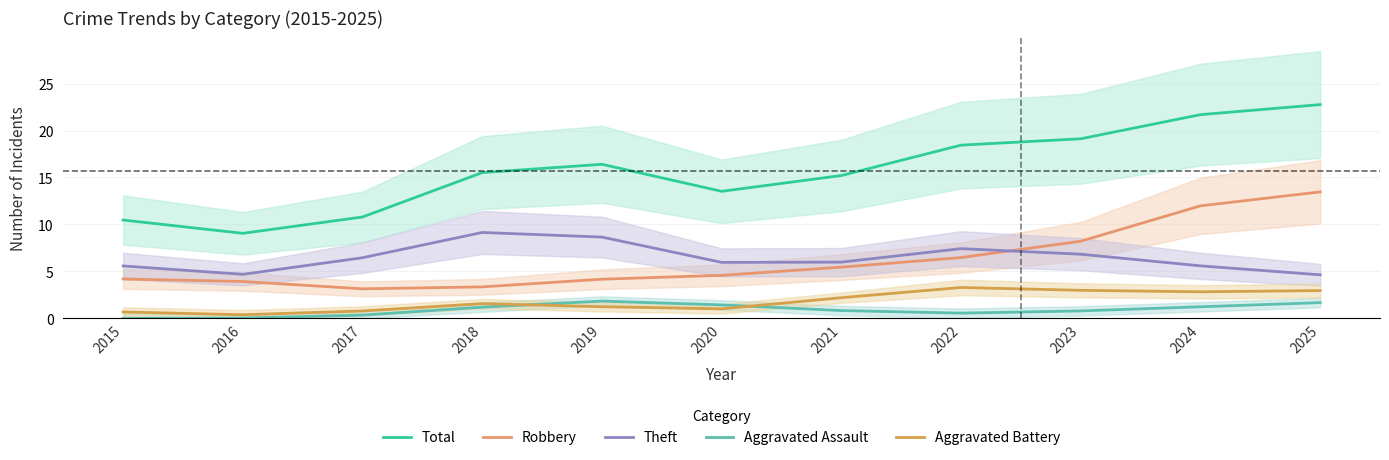

At how many categories does at least one series exceed 16?

5